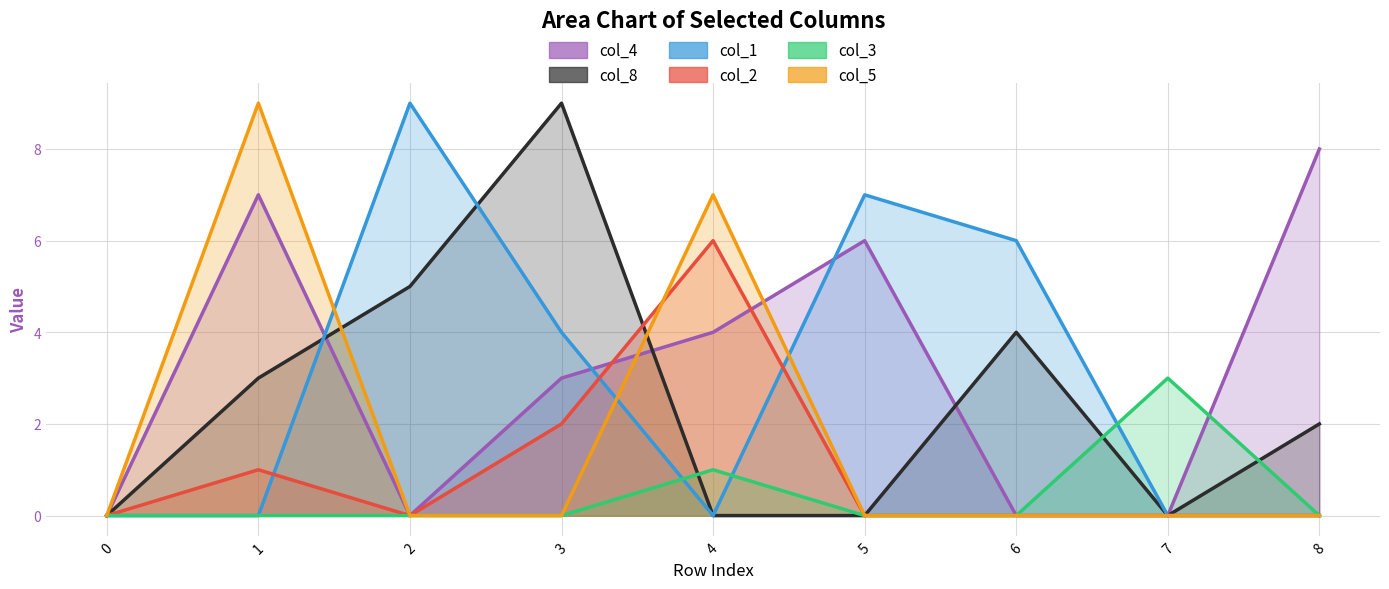

What is the value of the 6th point from the left?

6